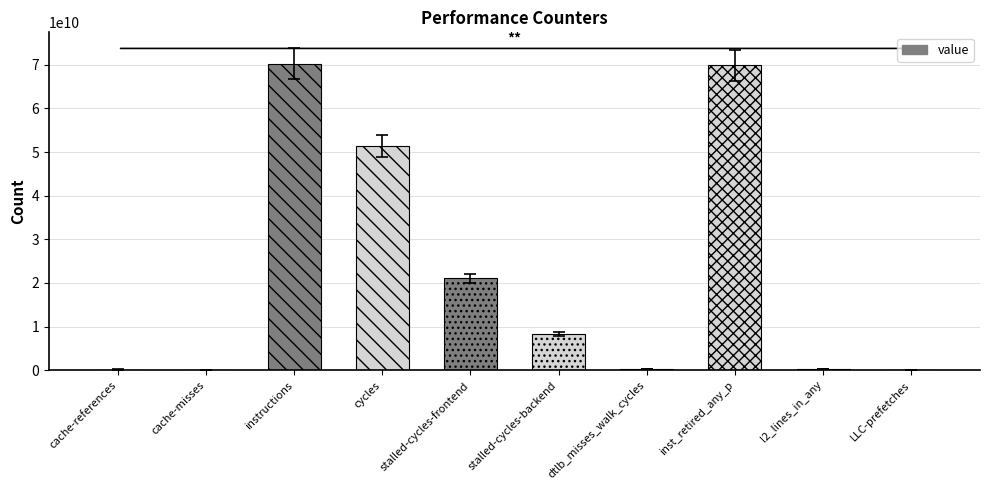

The value at cycles is 51367500466. True or false?

True